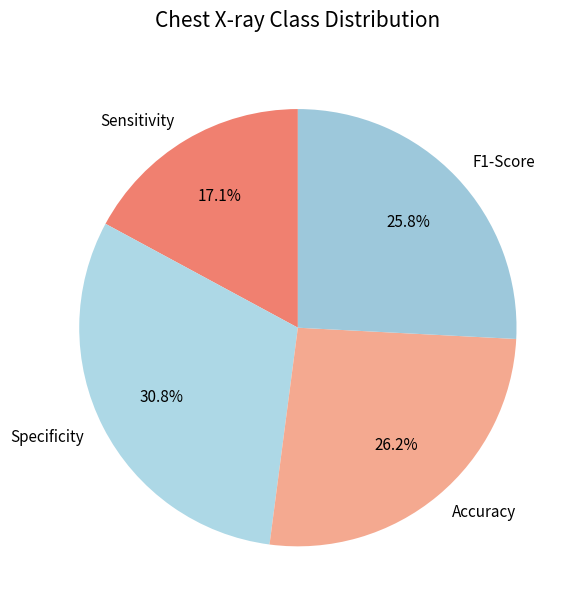

What percentage is the Sensitivity slice, to the nearest percent?

17%